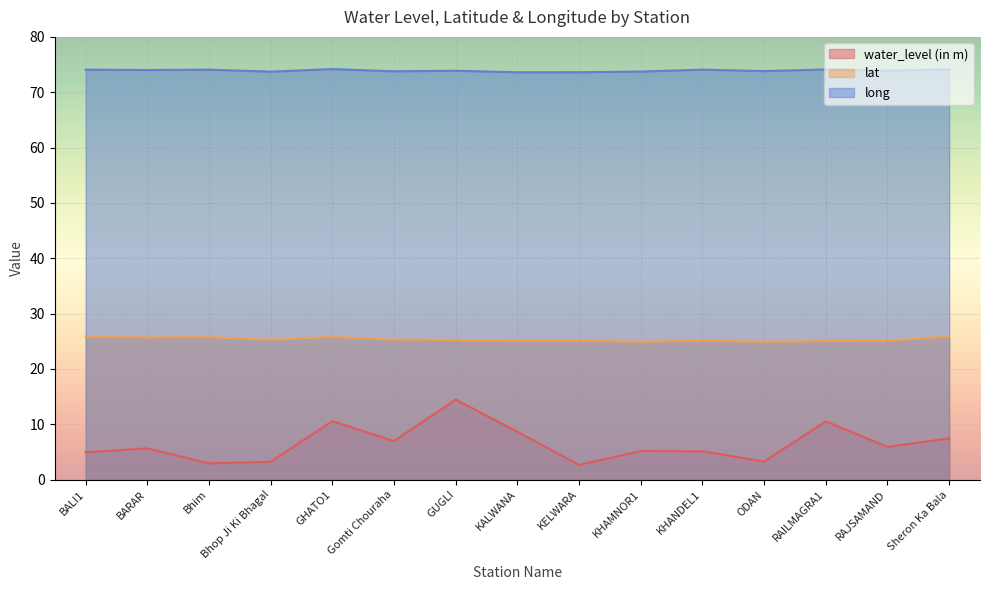

True or false: water_level (in m) has a value of 1.5 at KELWARA.

False